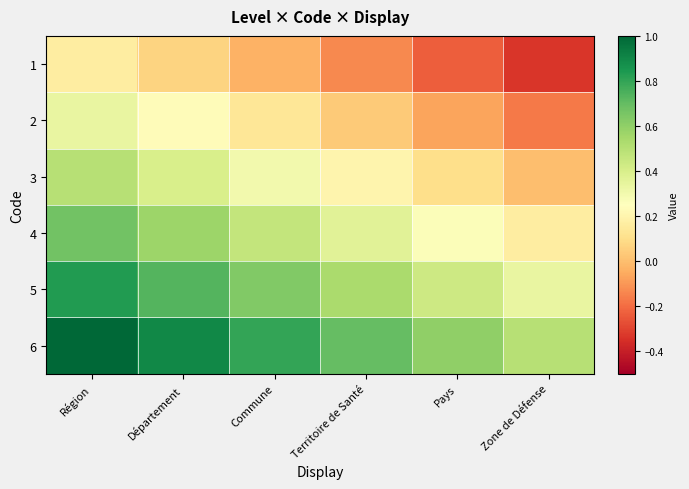

List the series in order of their overall mean, highest first.

6, 5, 4, 3, 2, 1